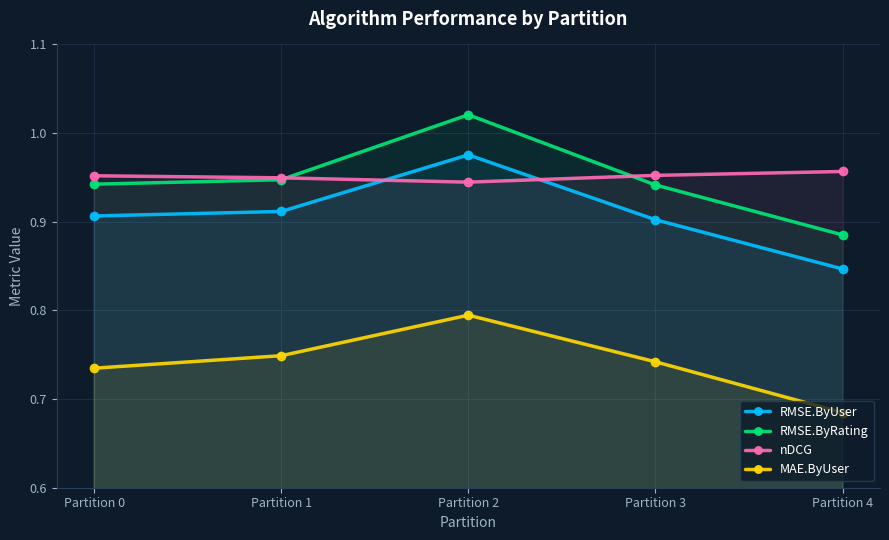

What is the spread (max minus min) of values at Partition 0?

0.2